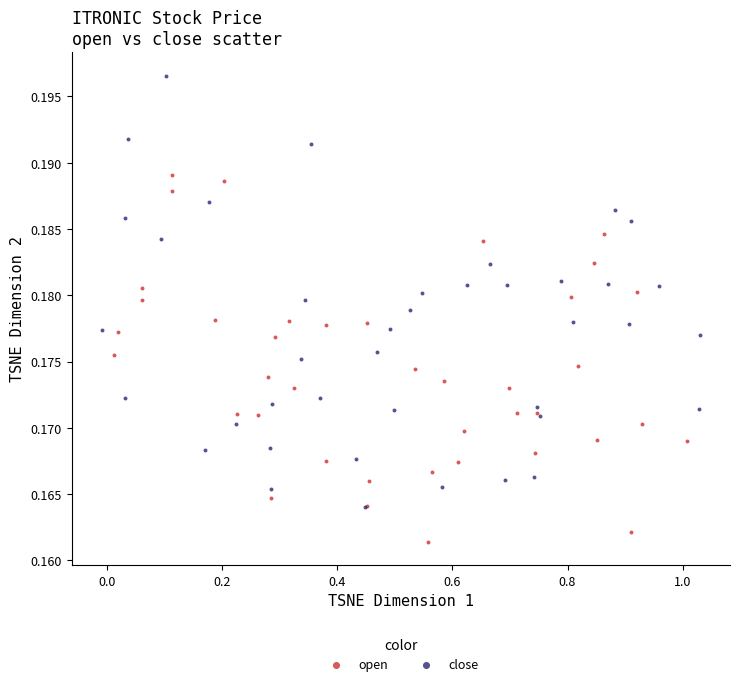

What are all the series names shown in the legend?

open, close